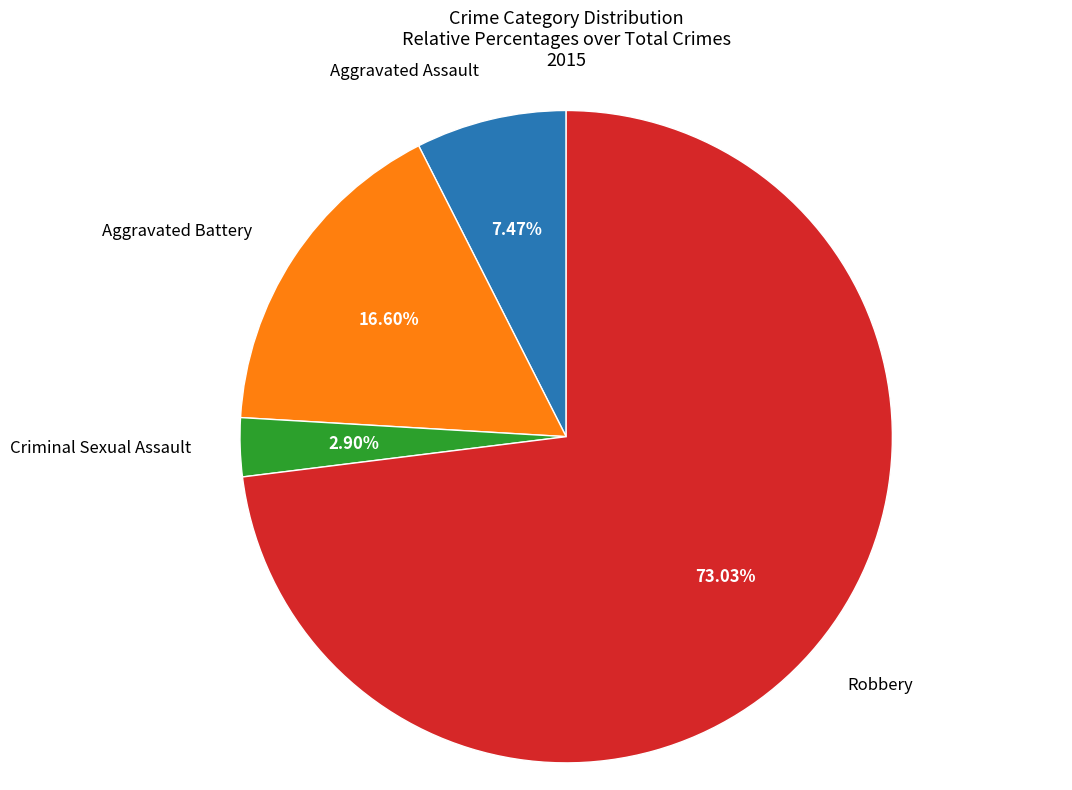

What is the smallest slice in the pie chart?

Criminal Sexual Assault